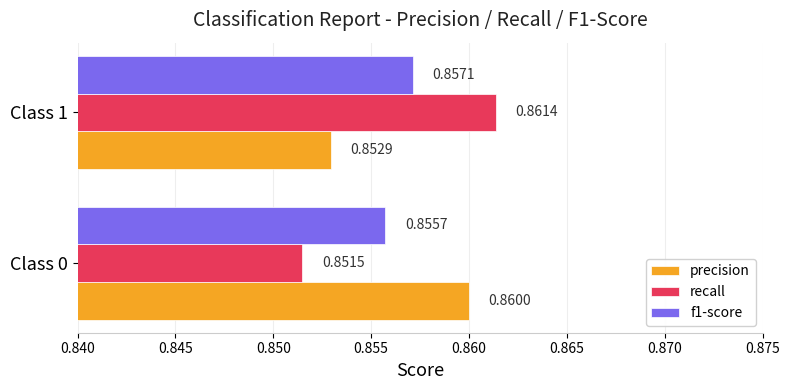

What is the sum of the f1-score values at Class 0 and Class 1?

1.7